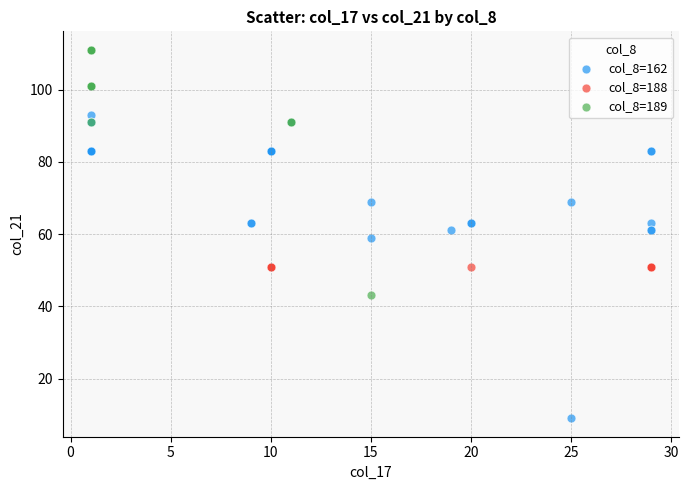

Which series reaches the minimum Y coordinate?

col_8=162